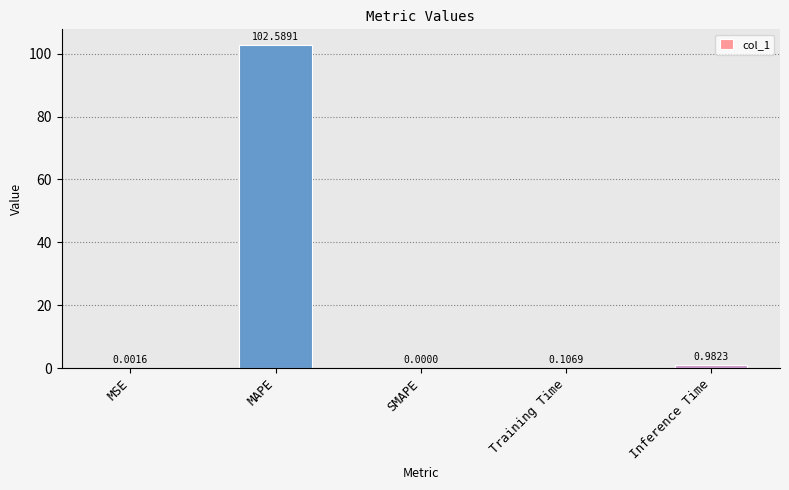

What is the sum of all values?

103.7